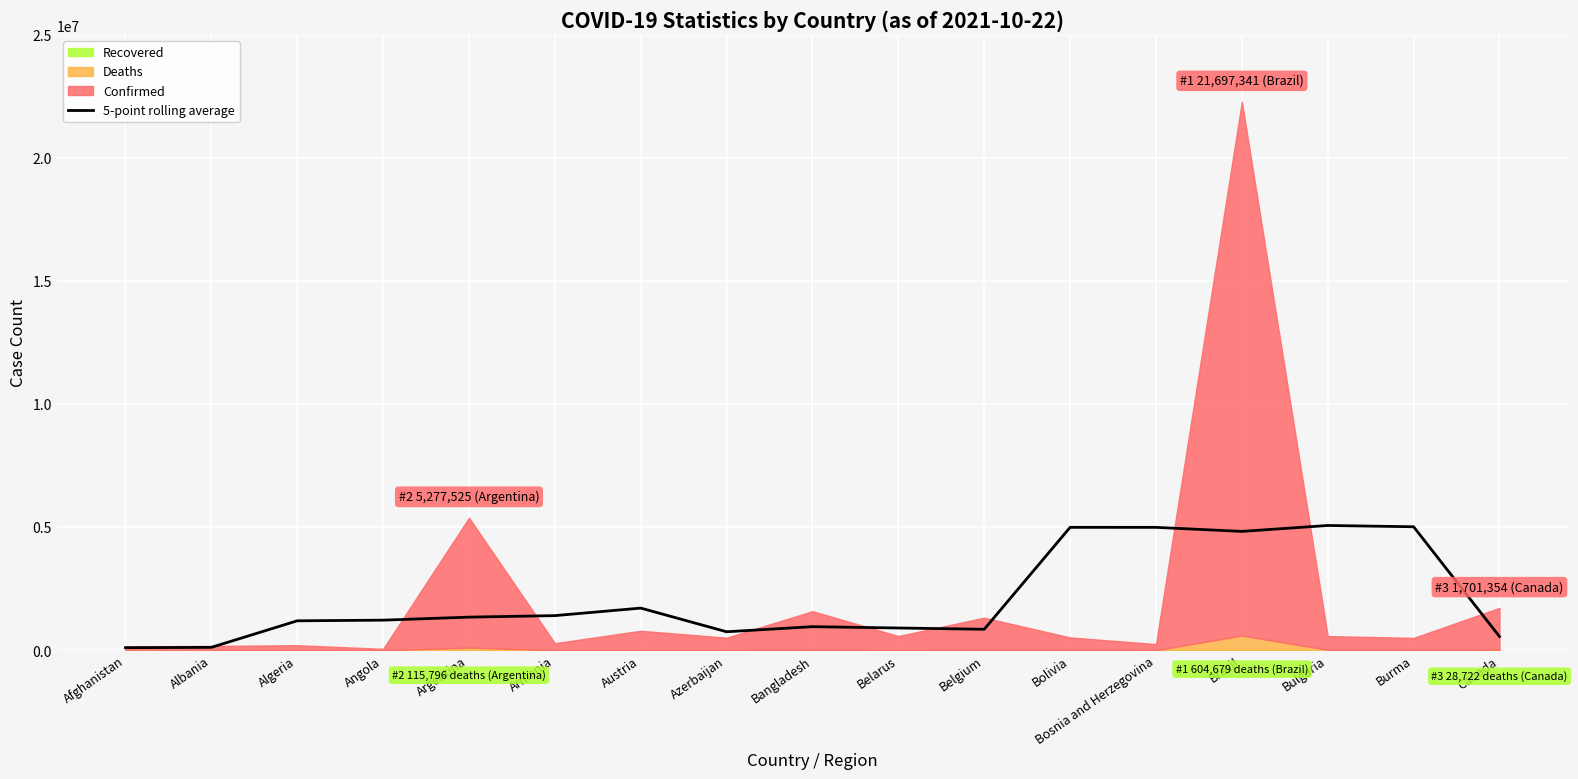

What is the label of the 9th point from the left?

Bangladesh